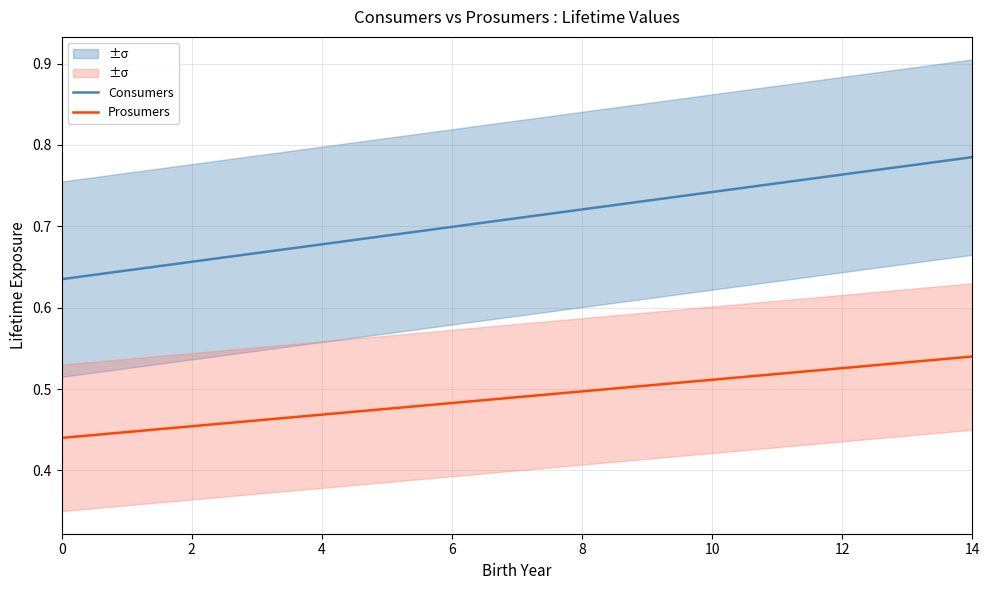

Which category has the highest value across all series?

14